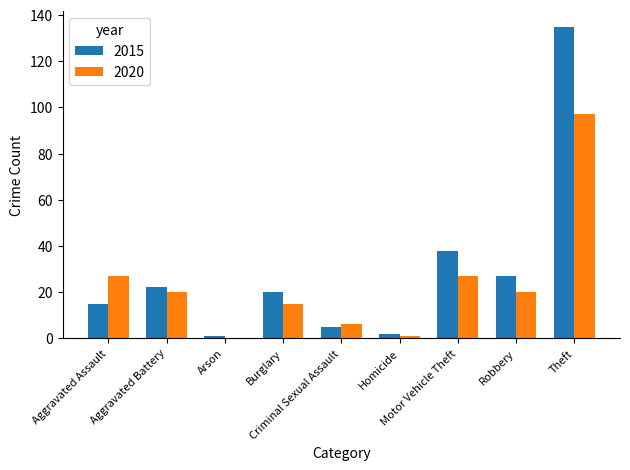

What is the maximum value shown in the chart?

135